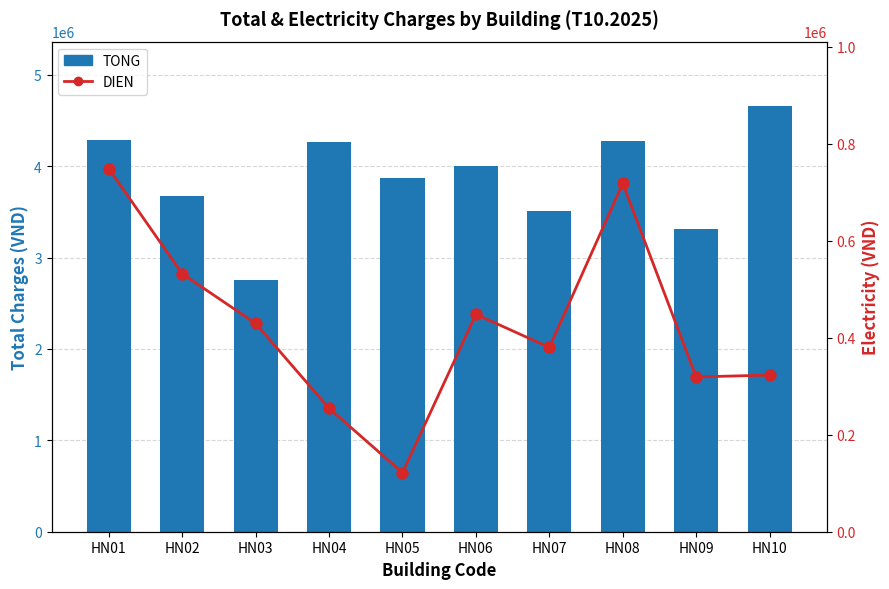

Does the chart contain stacked bars?

No